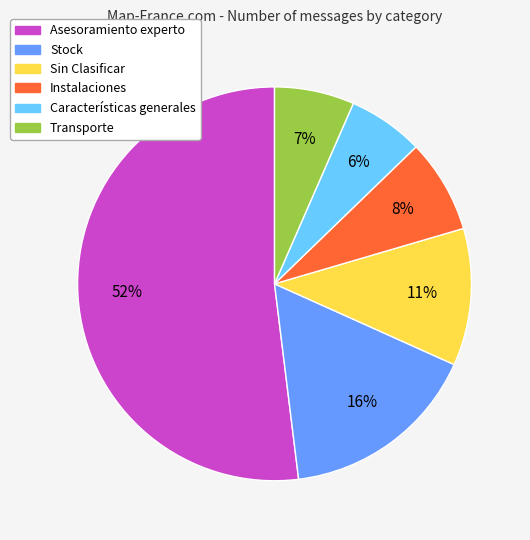

To the nearest percent, what is the difference between the largest and smallest slice percentages?

46%